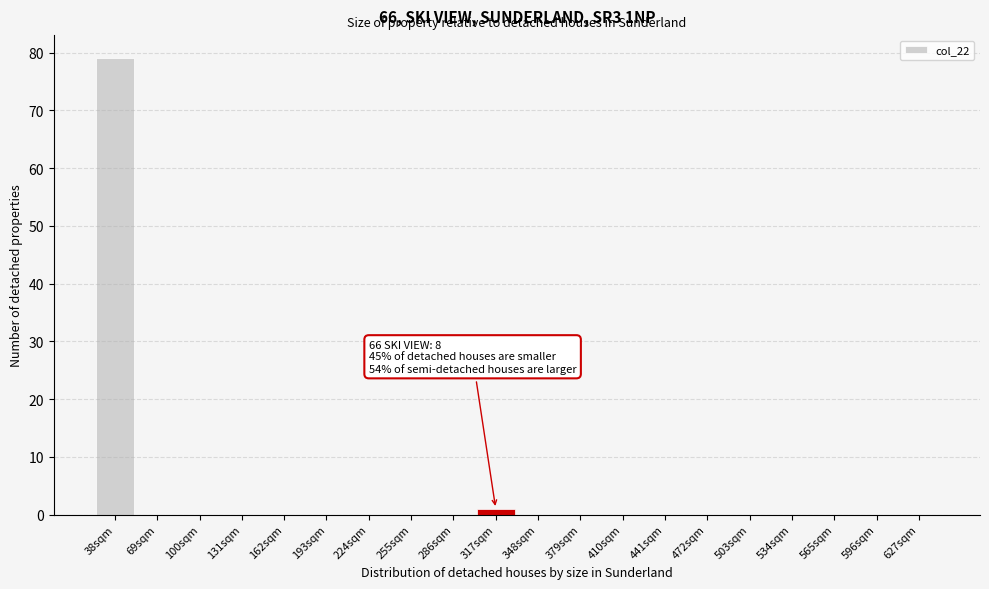

Reading left to right, extract all data points from this chart.

38sqm=79	69sqm=0	100sqm=0	131sqm=0	162sqm=0	193sqm=0	224sqm=0	255sqm=0	286sqm=0	317sqm=1	348sqm=0	379sqm=0	410sqm=0	441sqm=0	472sqm=0	503sqm=0	534sqm=0	565sqm=0	596sqm=0	627sqm=0